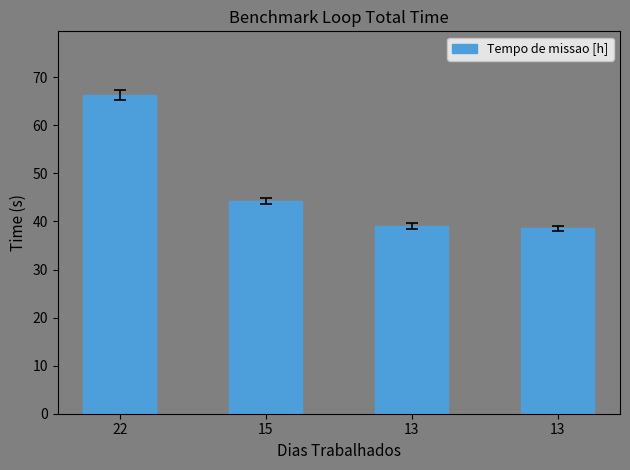

How many values exceed 44?

2